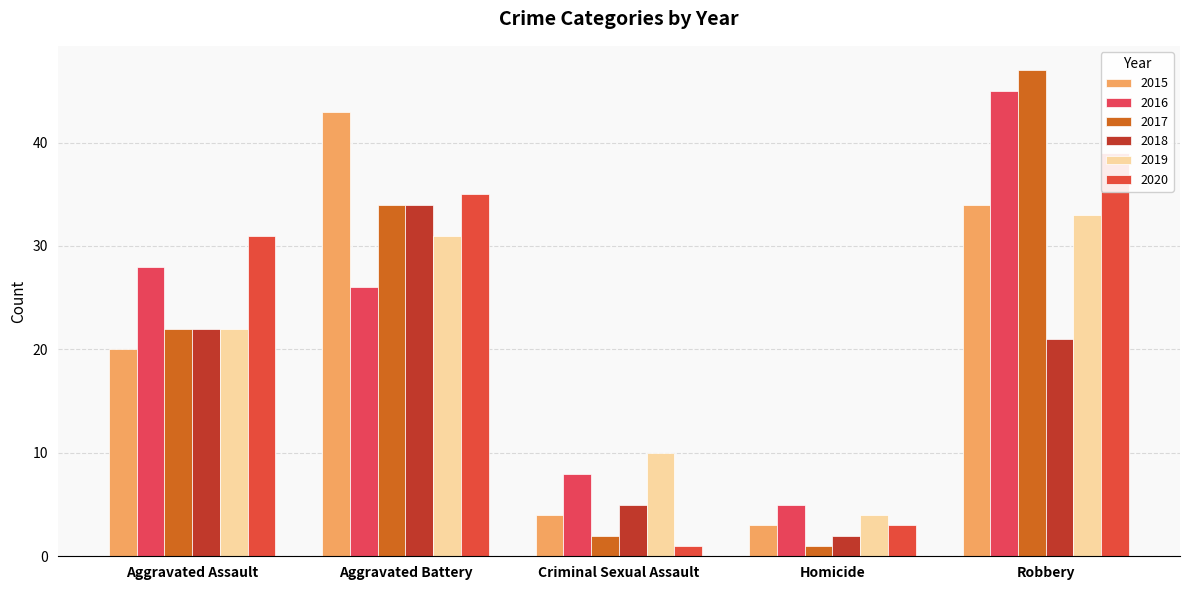

What are all the series names shown in the legend?

2015, 2016, 2017, 2018, 2019, 2020